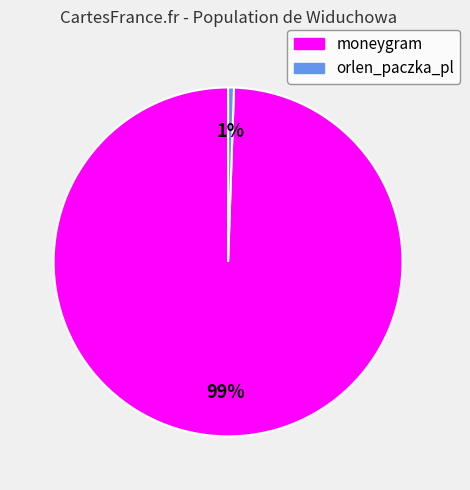

Does orlen_paczka_pl account for over 50% of the chart?

No